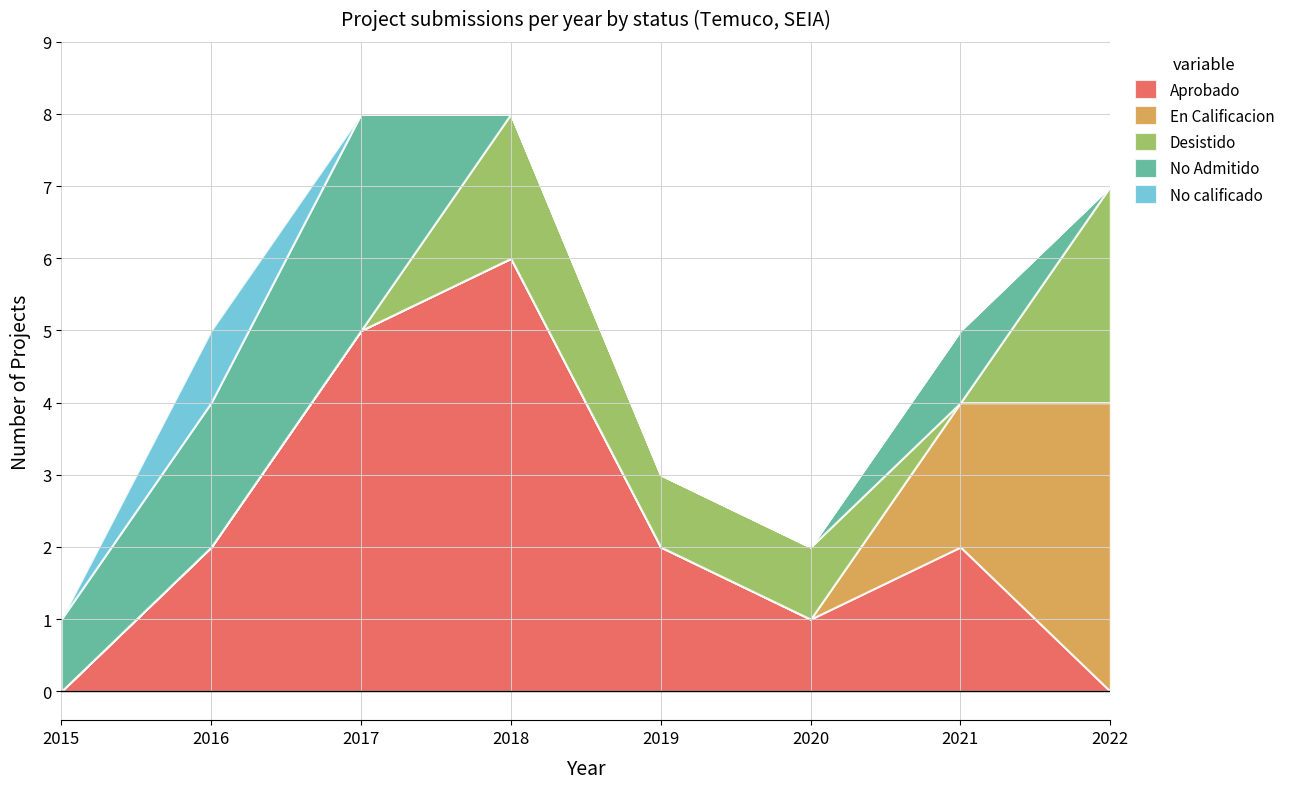

True or false: No calificado and Desistido intersect in this chart.

False